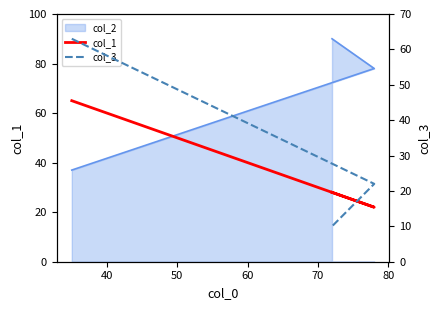

Between 50 and 40, which is larger?

50